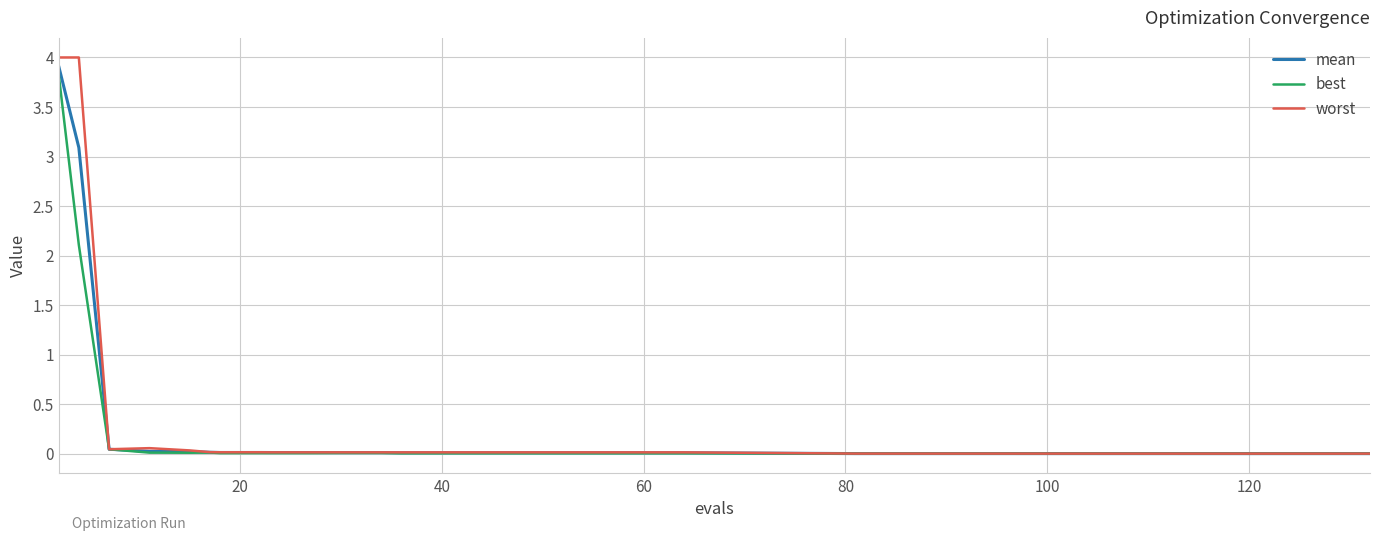

Rank the series by their average value, from lowest to highest.

best, mean, worst